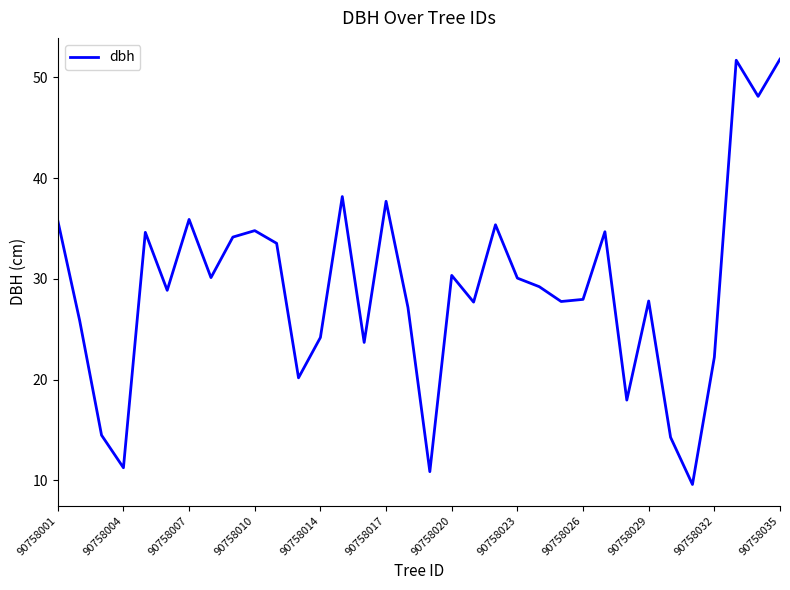

What is the smallest value displayed?

9.6